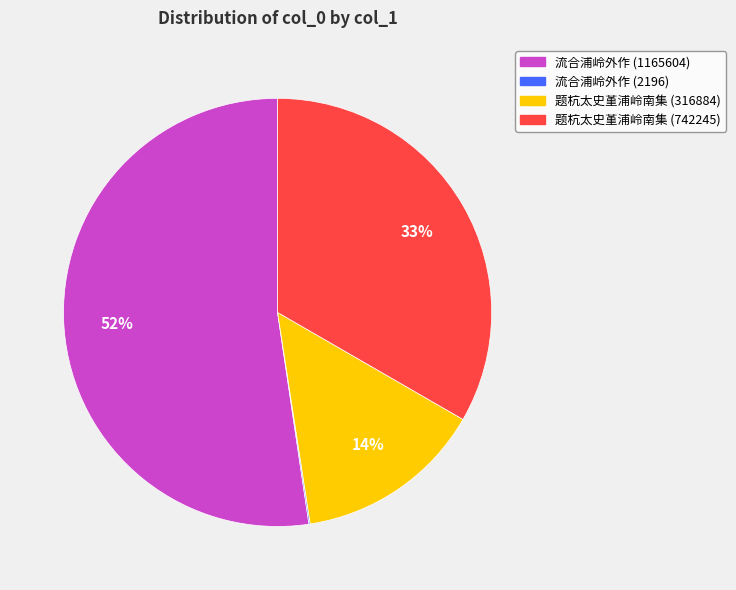

True or false: 题杭太史堇浦岭南集 (742245) accounts for 33% of the total.

True